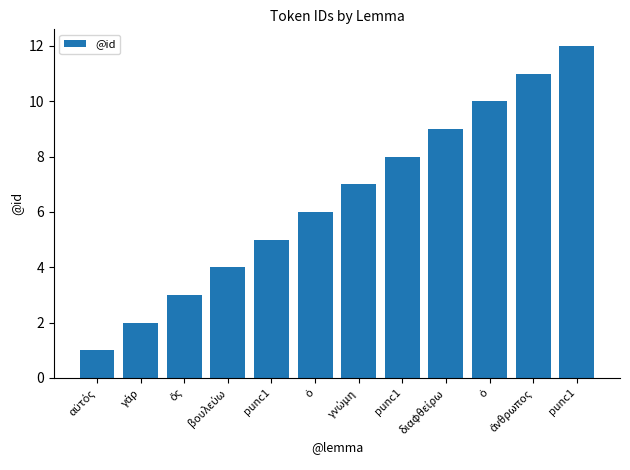

At which category does the chart reach its minimum across all series?

αὐτός